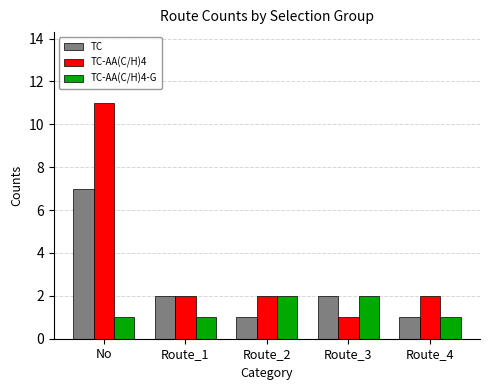

How many bars are there in each group?

3